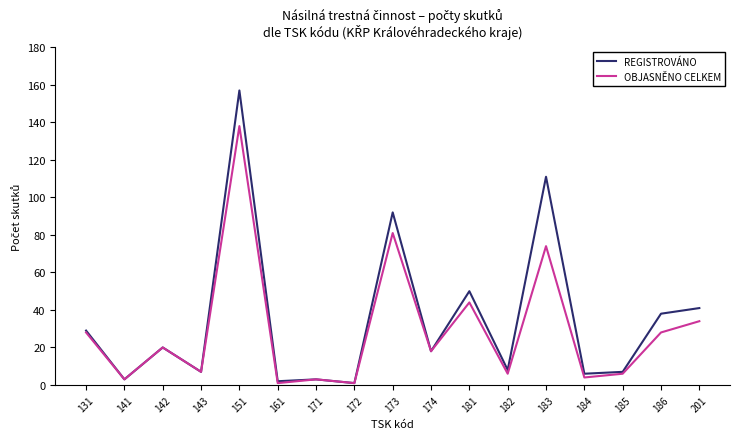

Which series changed the most between 181 and 201?

OBJASNĚNO CELKEM